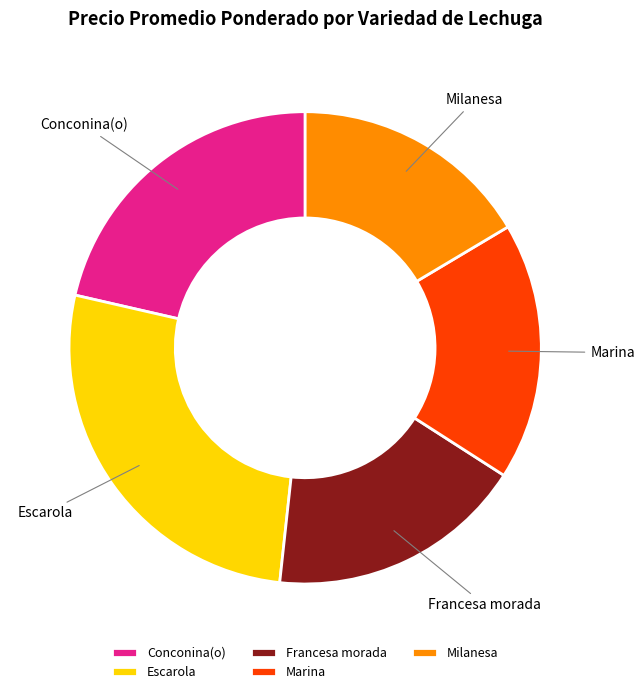

How many slices are in this pie chart?

5